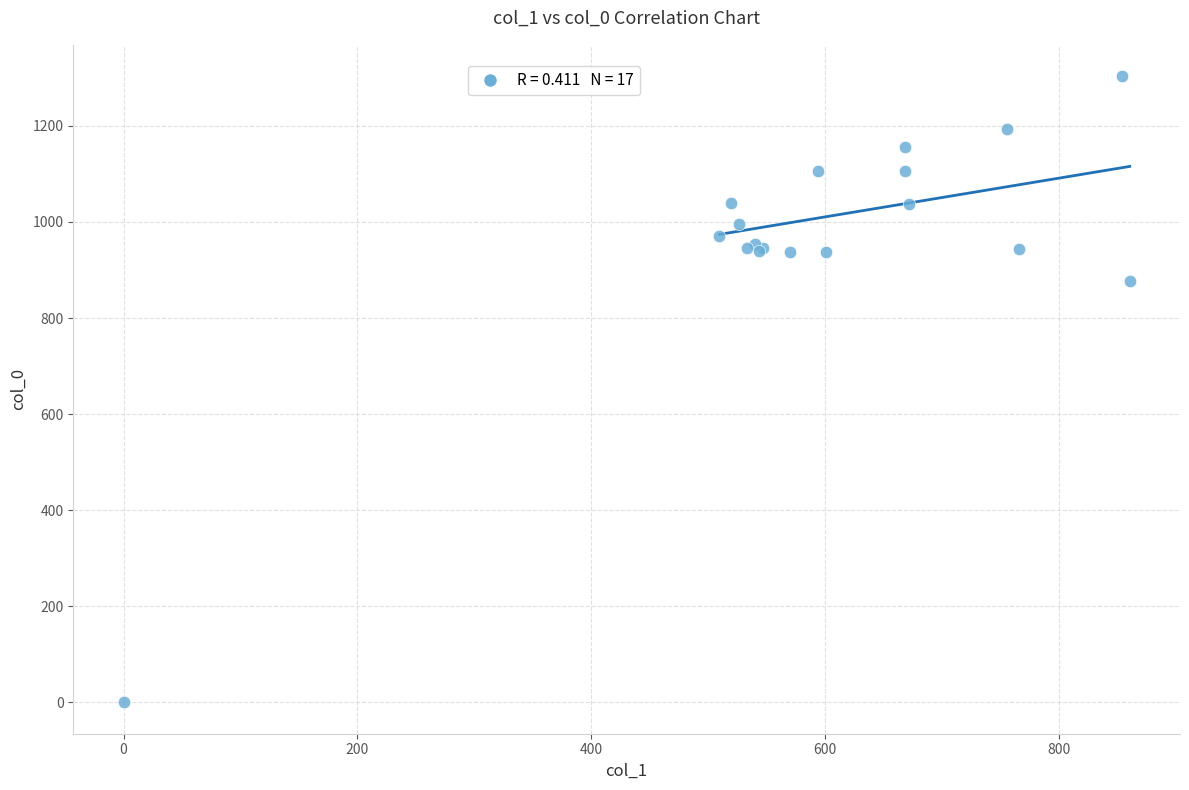

What Y value in the scatter plot is closest to 651?

876.7